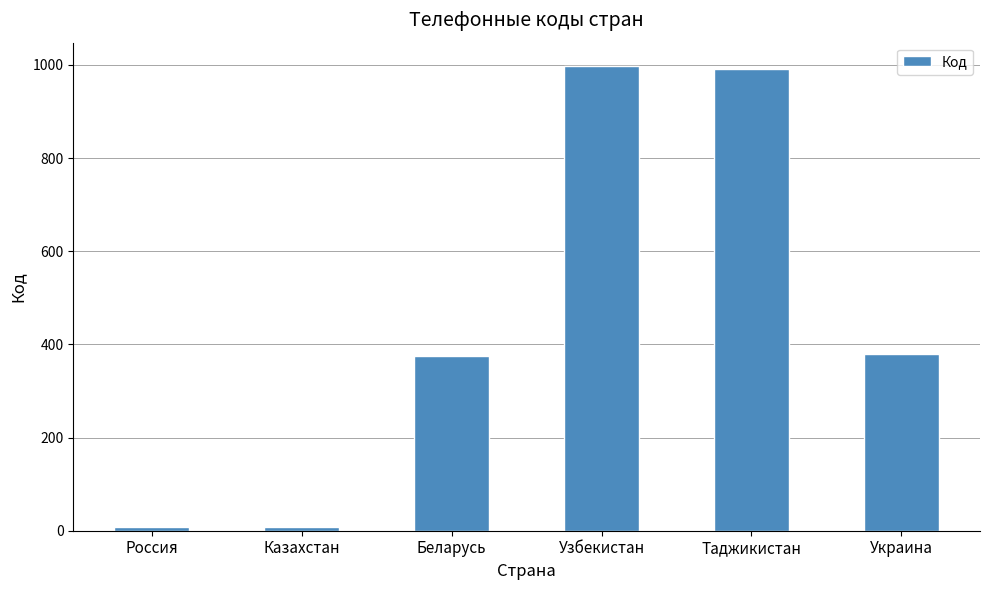

What position from the left is Беларусь?

3